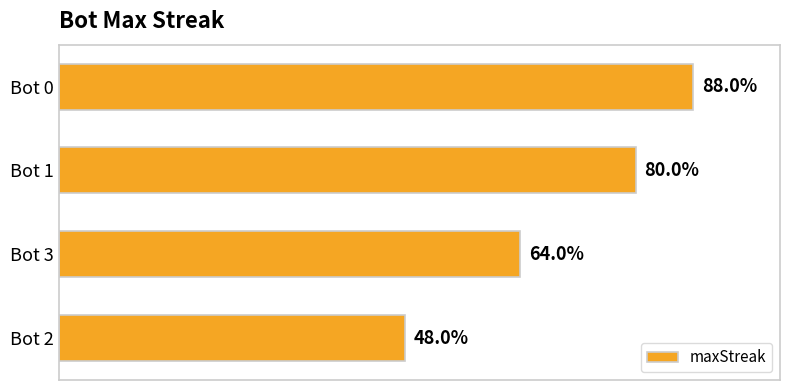

Are the bars horizontal?

Yes